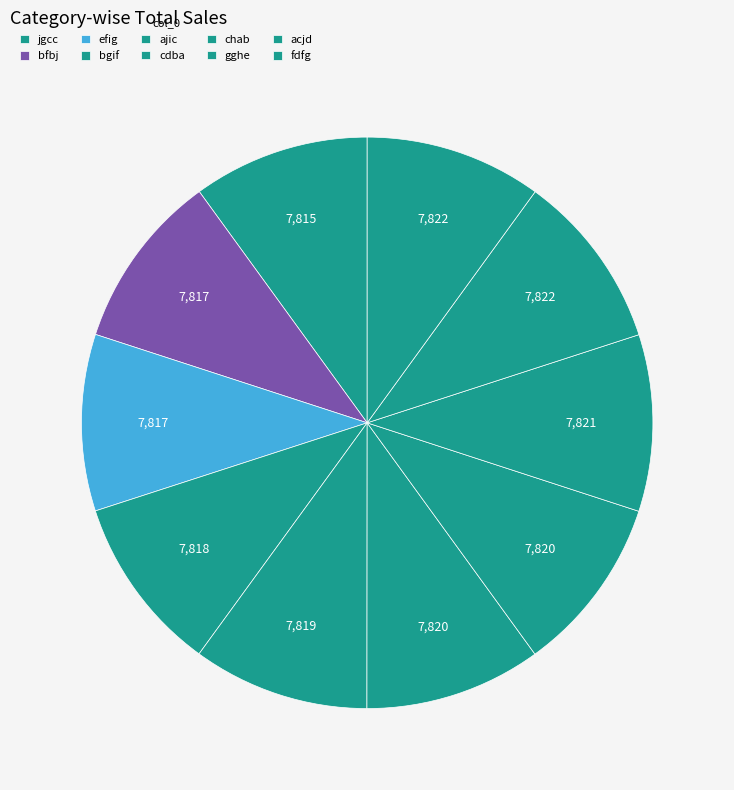

To the nearest percent, what is the average slice percentage?

10%